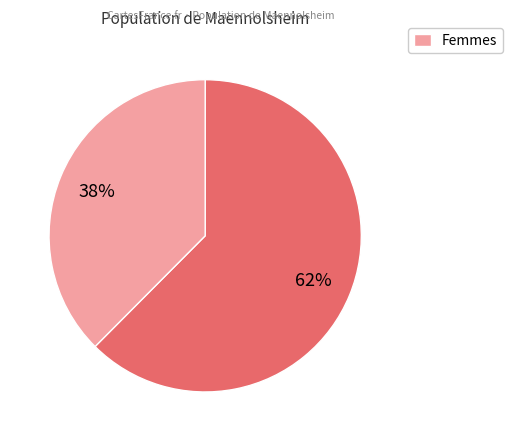

Does any single category account for the majority?

Yes